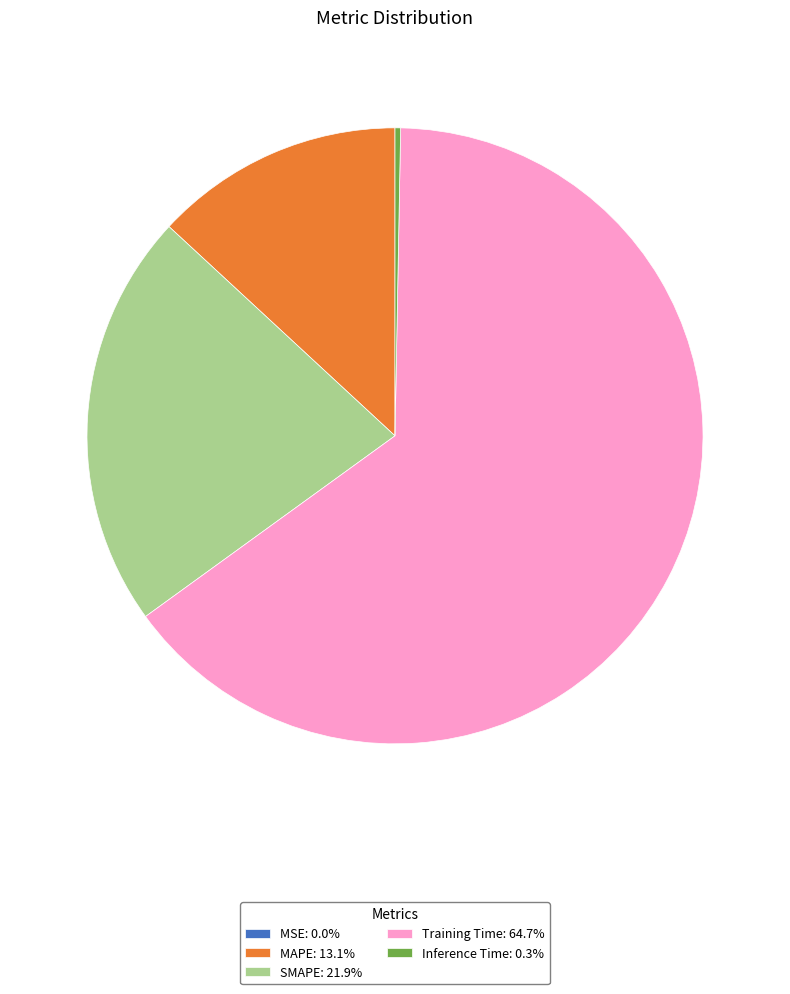

Does MAPE: 13.1% account for over 50% of the chart?

No